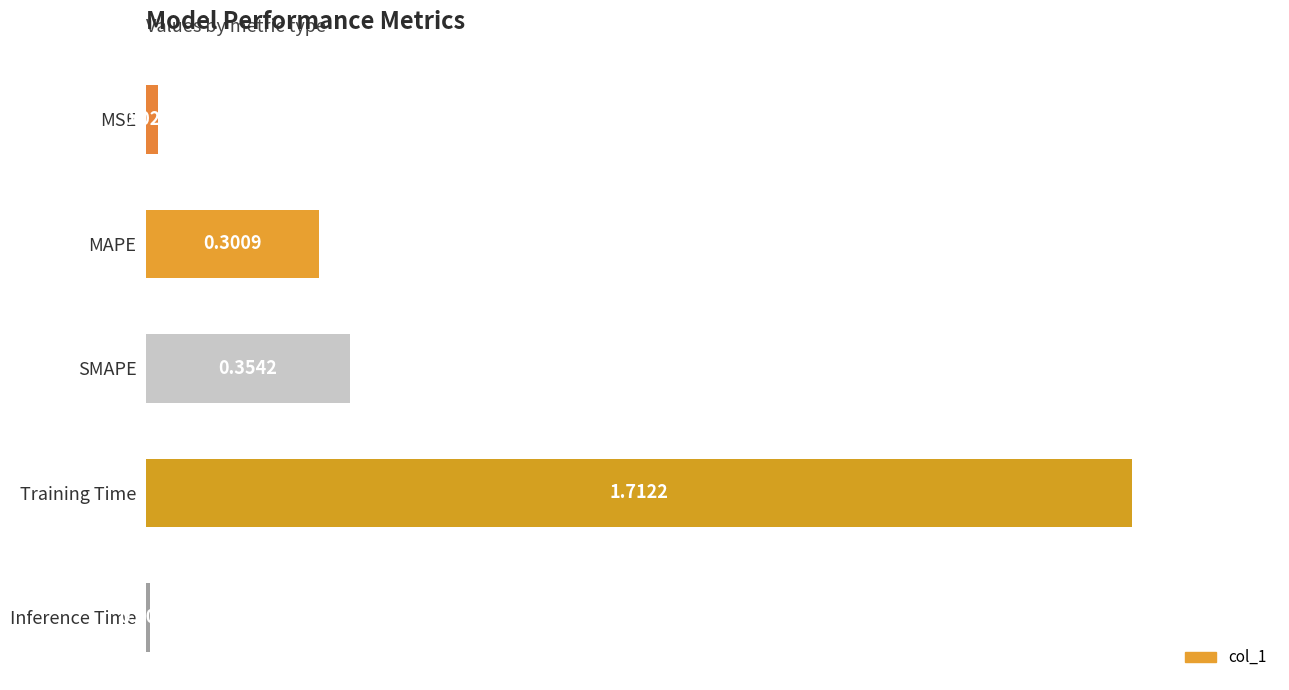

Between Inference Time and MAPE, which is larger?

MAPE